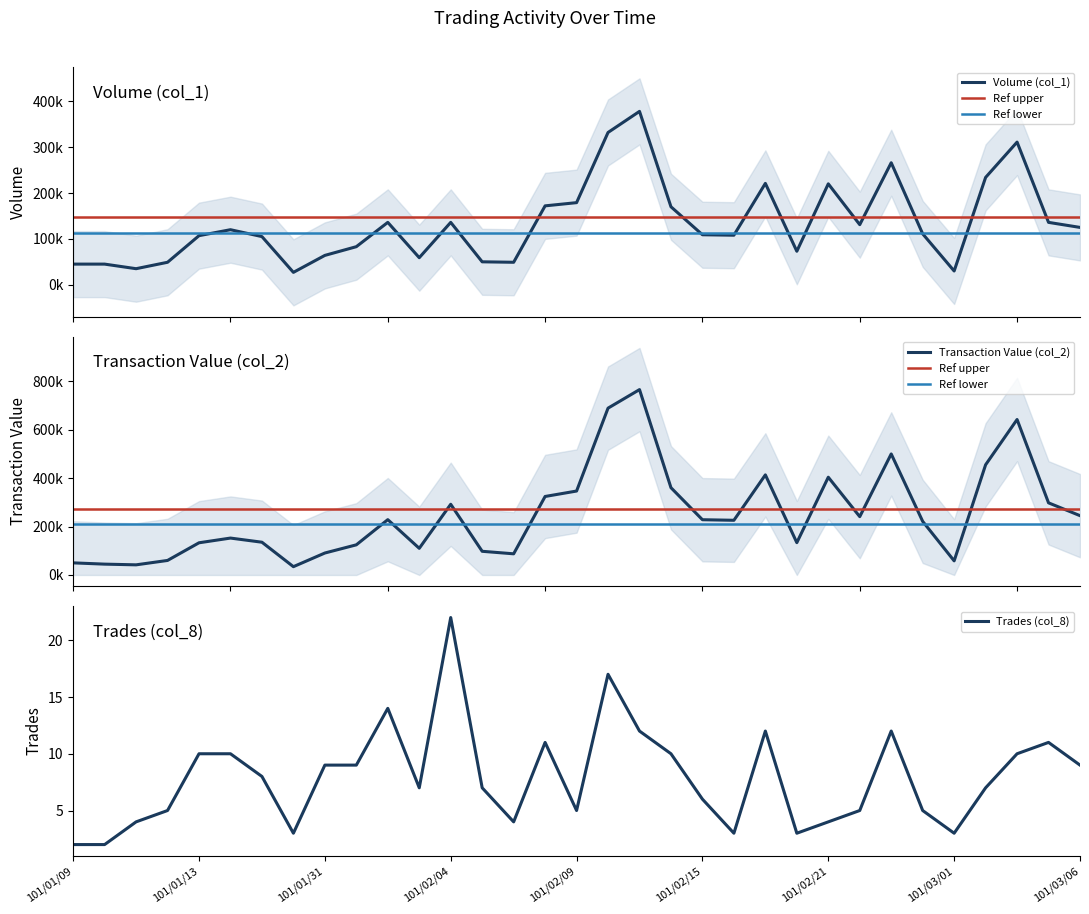

Is it true that Trades (col_8) equals 22 at 101/02/04?

True